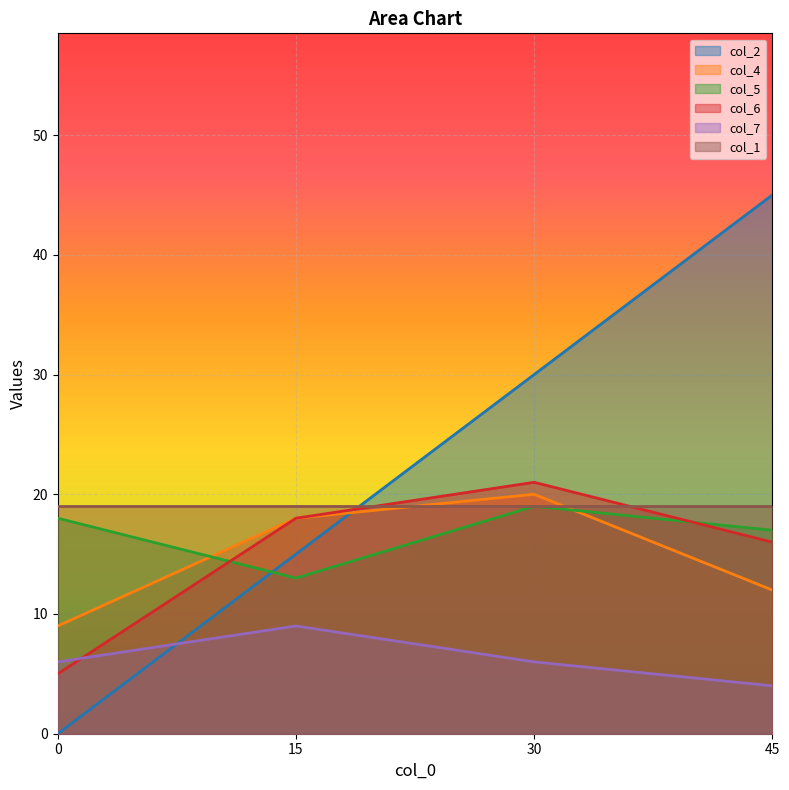

How many data points in col_7 are less than 6?

1